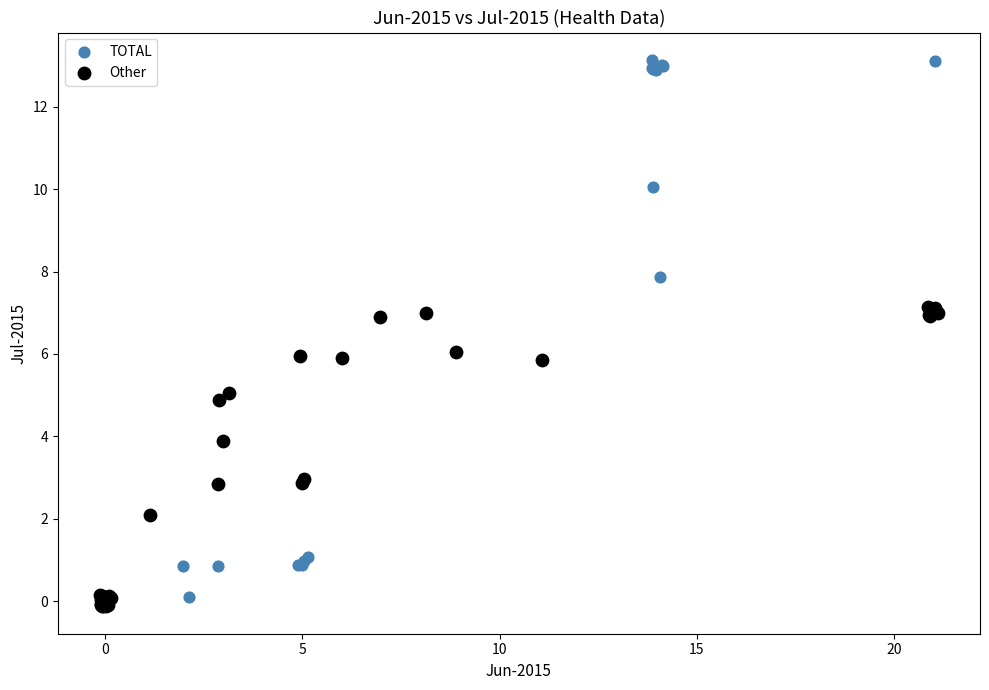

Which series has the largest Y range (max minus min)?

TOTAL